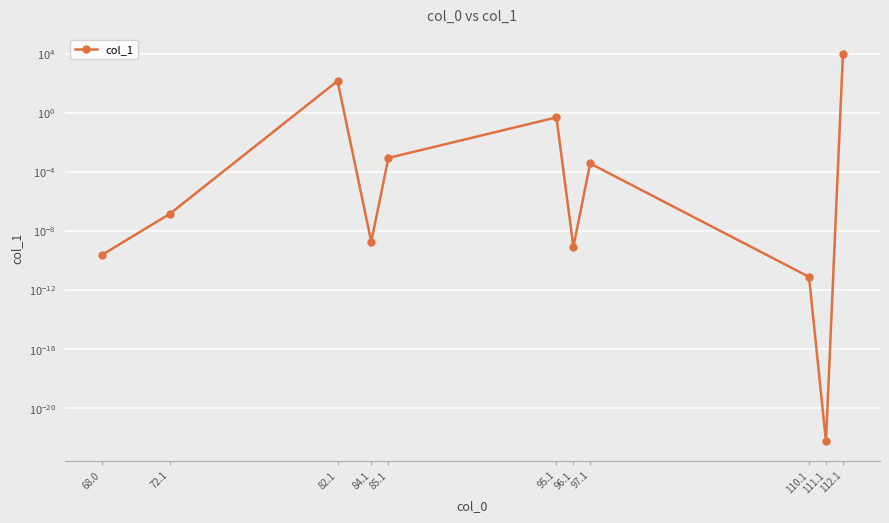

True or false: the data shows 0.0 at 68.0.

False